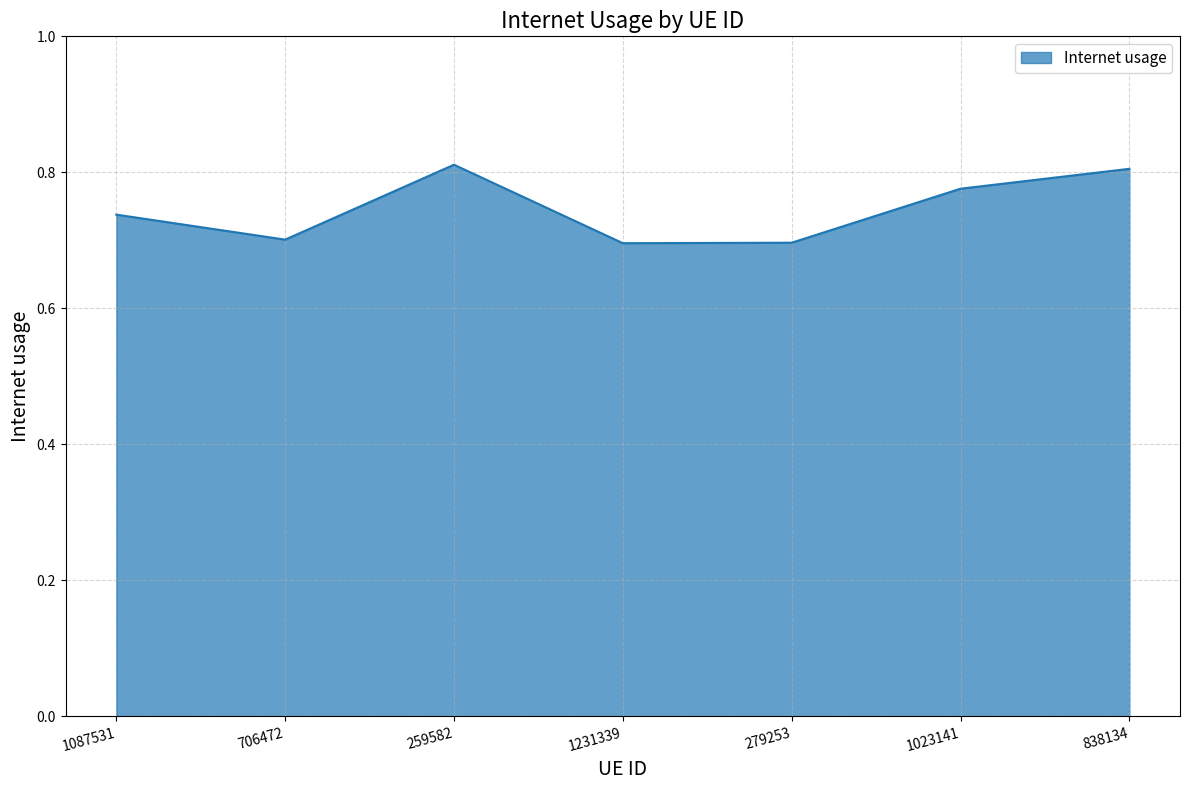

True or false: the data shows 0.7 at 1087531.

True